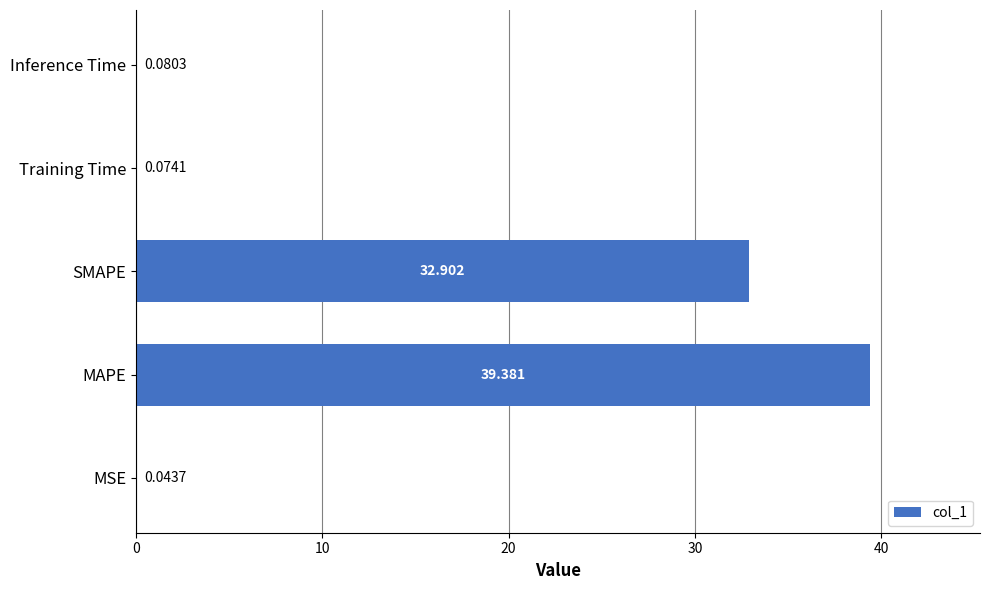

Are the bars horizontal?

Yes